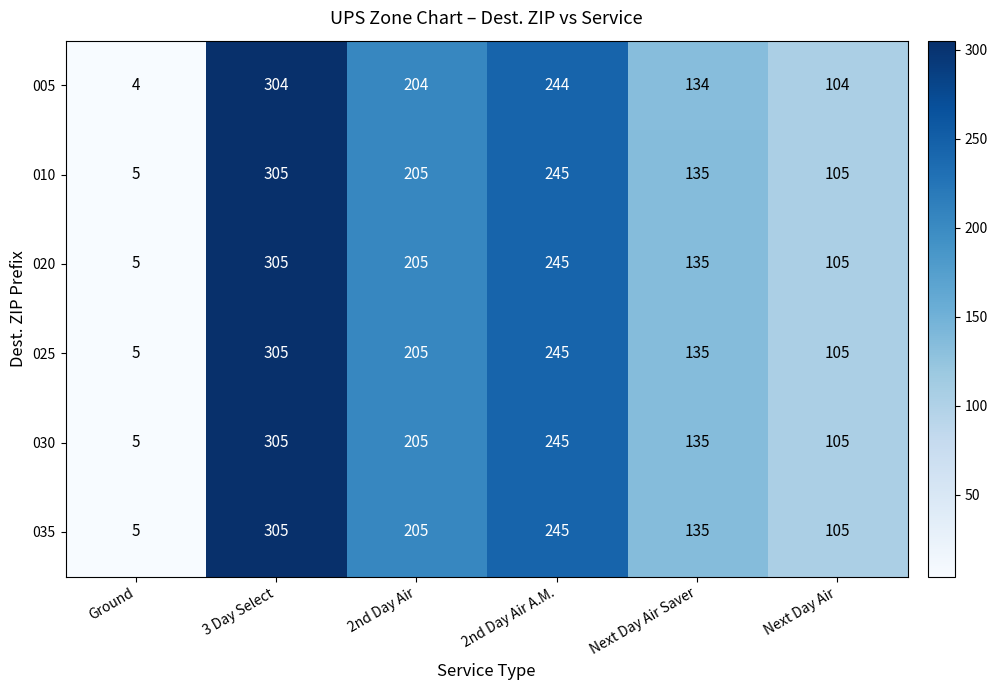

The 030 series shows 245 at 2nd Day Air A.M.. True or false?

True